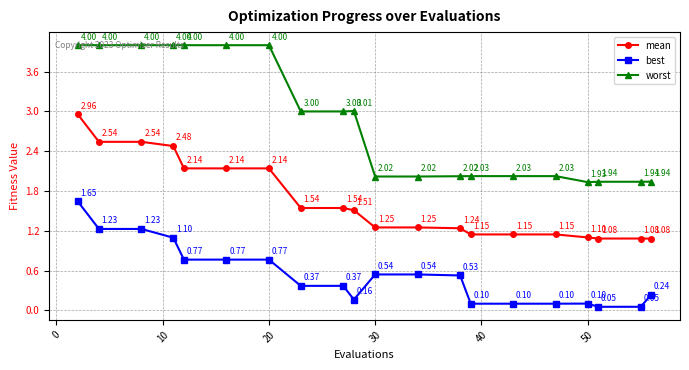

What is the minimum value shown in the chart?

0.1